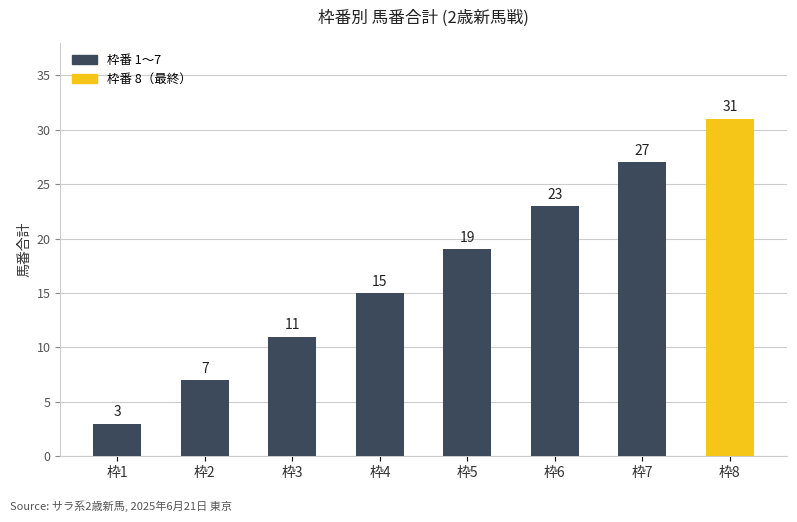

Which category has the highest value across all series?

枠8